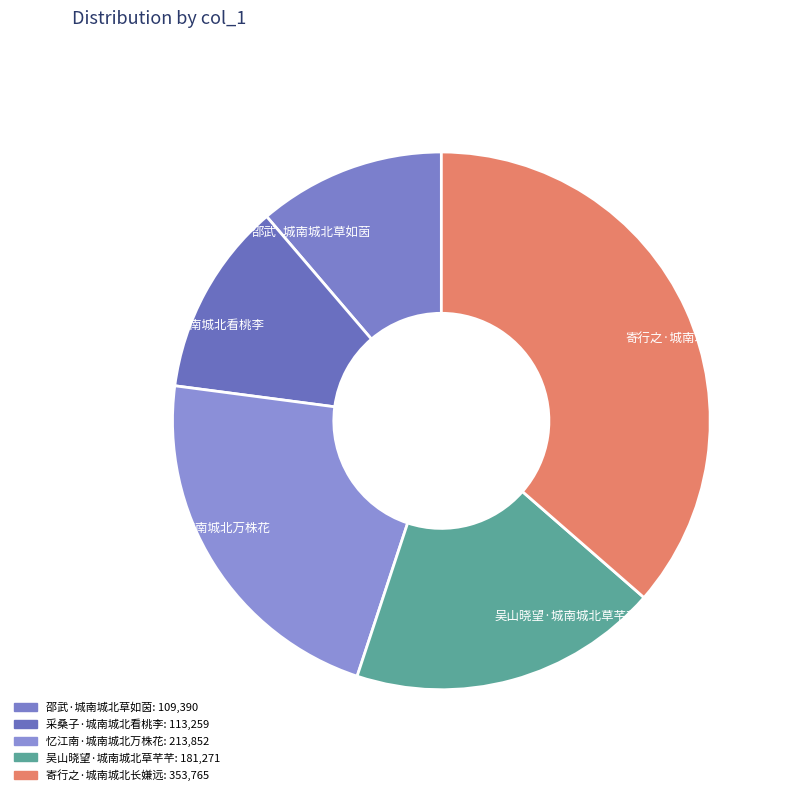

Which has a higher value, 吴山晓望·城南城北草芊芊 or 寄行之·城南城北长嫌远?

寄行之·城南城北长嫌远